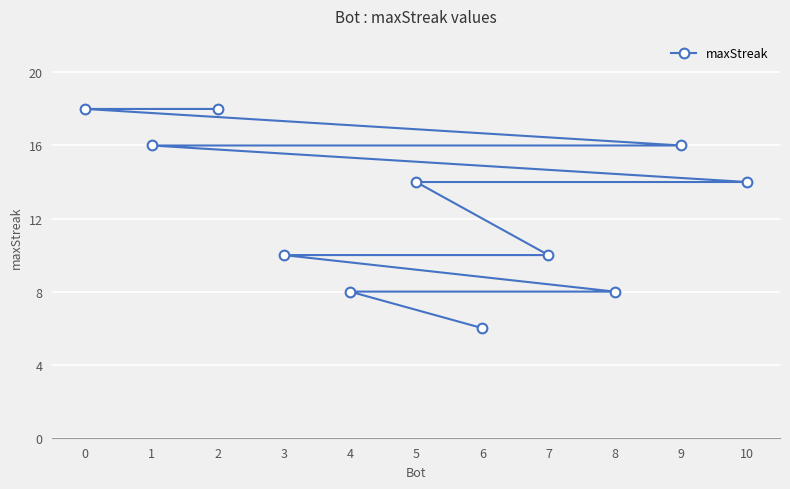

Reading left to right, what are all the values shown in this chart?

0=18	1=16	2=18	3=10	4=8	5=14	6=6	7=10	8=8	9=16	10=14